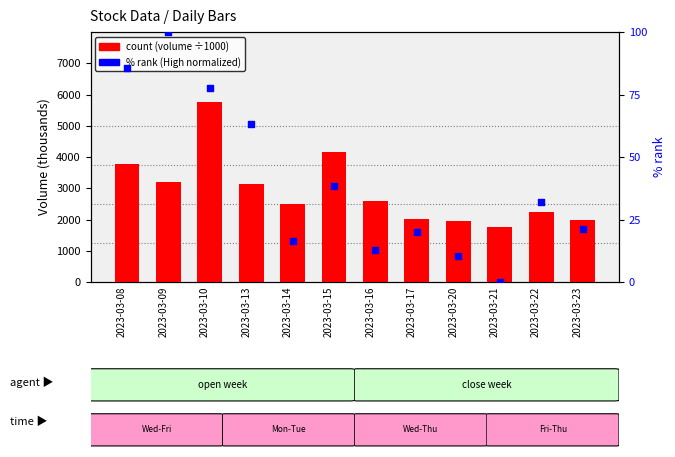

At which category is the sum across all series the highest?

2023-03-10